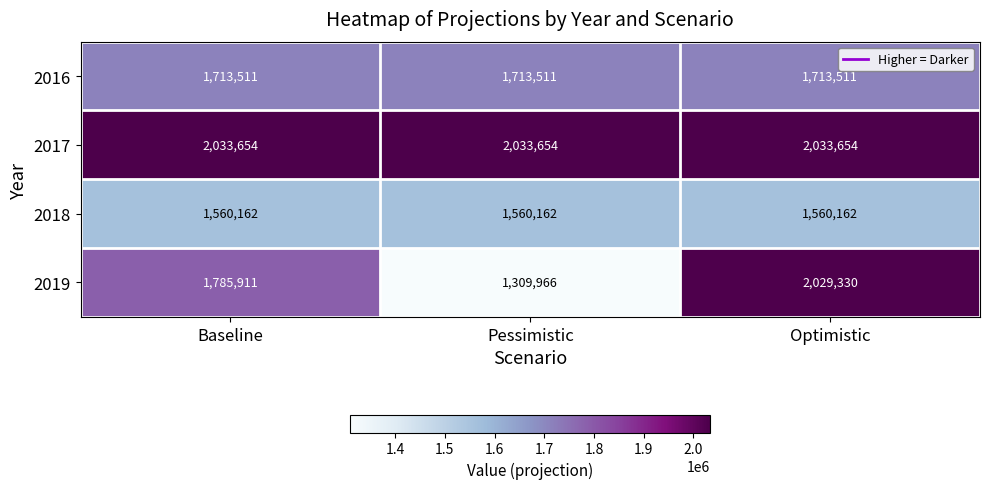

Reading left to right, what are all the values shown in this chart?

2016: 1713511	1713511	1713511
2017: 2033654	2033654	2033654
2018: 1560162	1560162	1560162
2019: 1785911	1309966	2029330